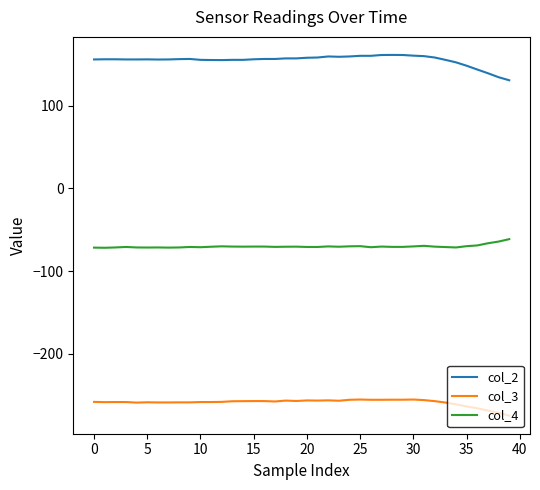

Which series has the largest total across all categories?

col_2